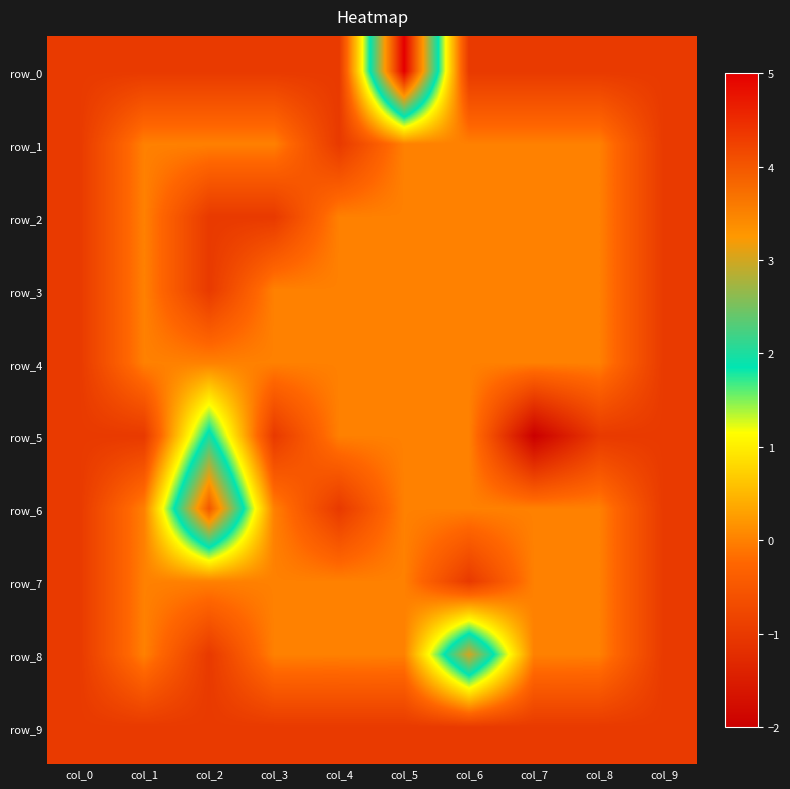

At which category is the sum across all series the highest?

col_5